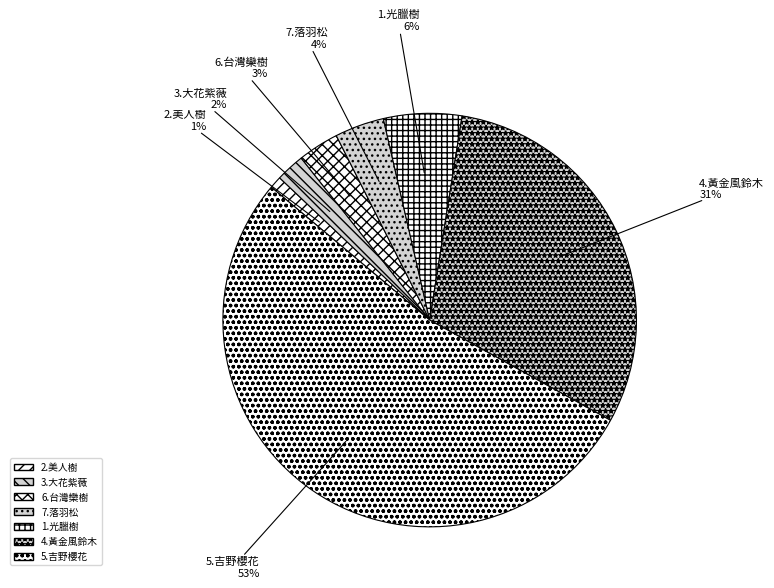

To the nearest percent, what is the combined percentage of 3.大花紫薇 and 7.落羽松?

6%